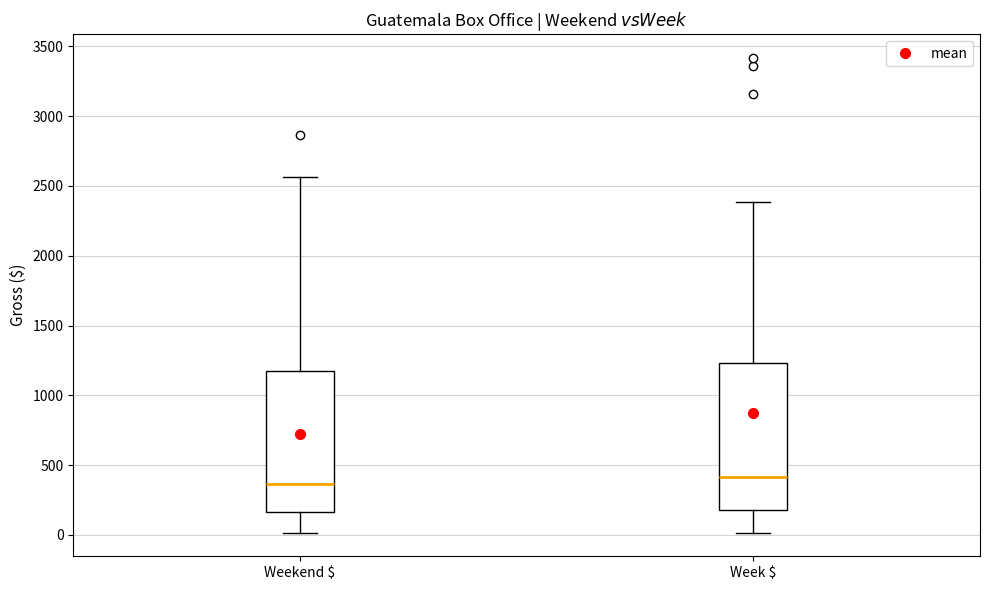

Comparing the boxes themselves (not the whiskers), which one is the tallest?

Week $